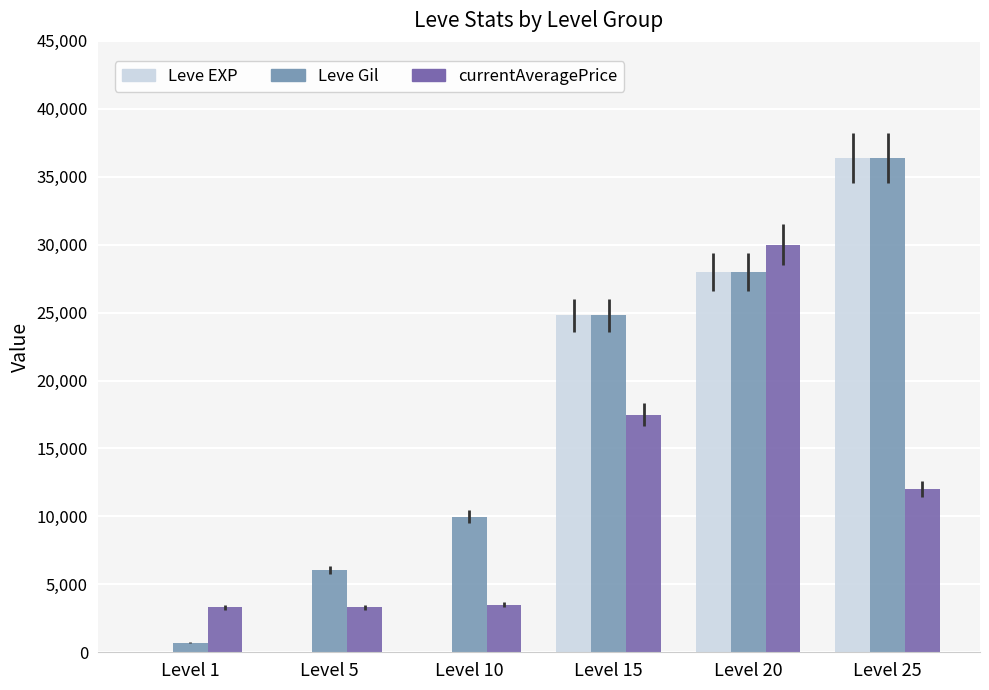

Read the currentAveragePrice value at Level 10, to the nearest 100.

3500